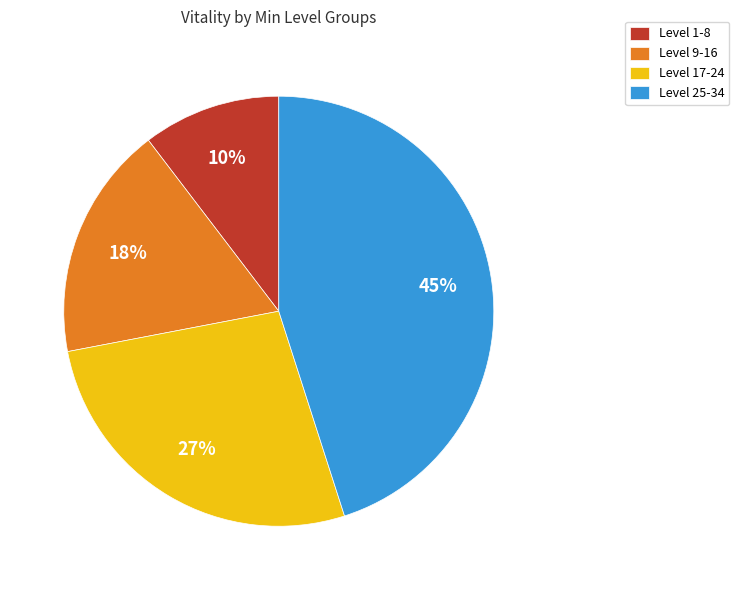

How many segments does this pie chart have?

4